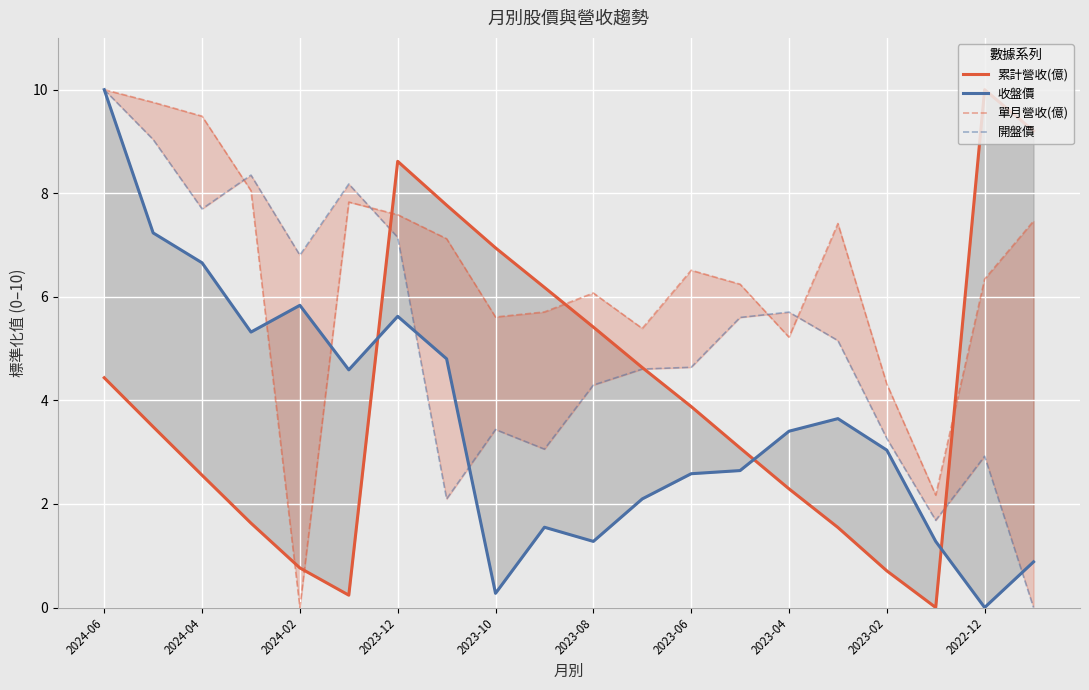

At which label does 單月營收(億) first exceed 6?

2024-06